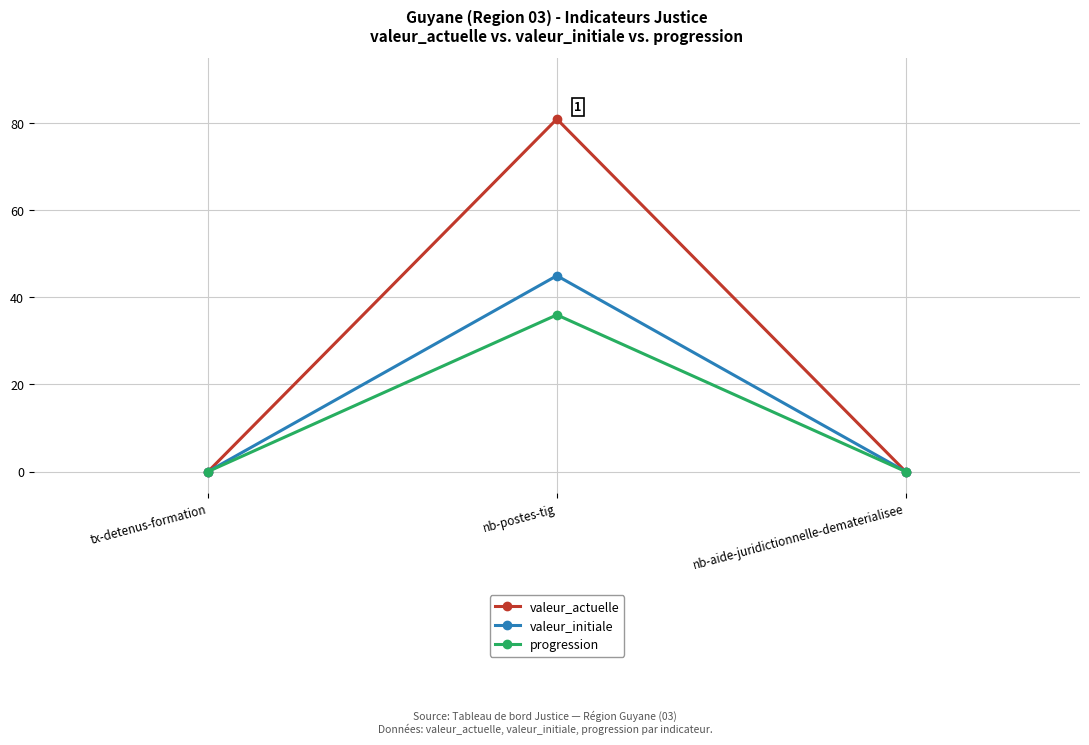

What is the difference between the valeur_actuelle values at tx-detenus-formation and nb-postes-tig?

81